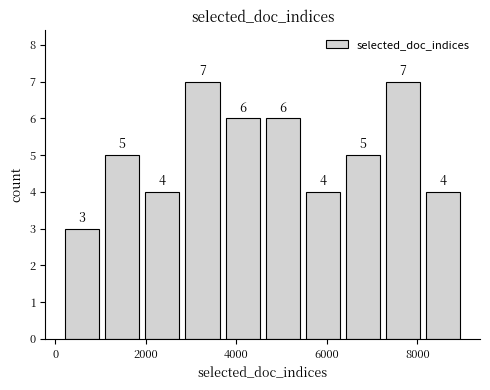

Reading left to right, transcribe this chart: for each bar, give the range it covers on the x-axis and its height. The bar edges are not printed on the chart, so give them approximately, as read against the axis.

200 to 1000: 3
1000 to 2000: 5
2000 to 2800: 4
2800 to 3600: 7
3600 to 4600: 6
4600 to 5400: 6
5400 to 6400: 4
6400 to 7200: 5
7200 to 8200: 7
8200 to 9000: 4